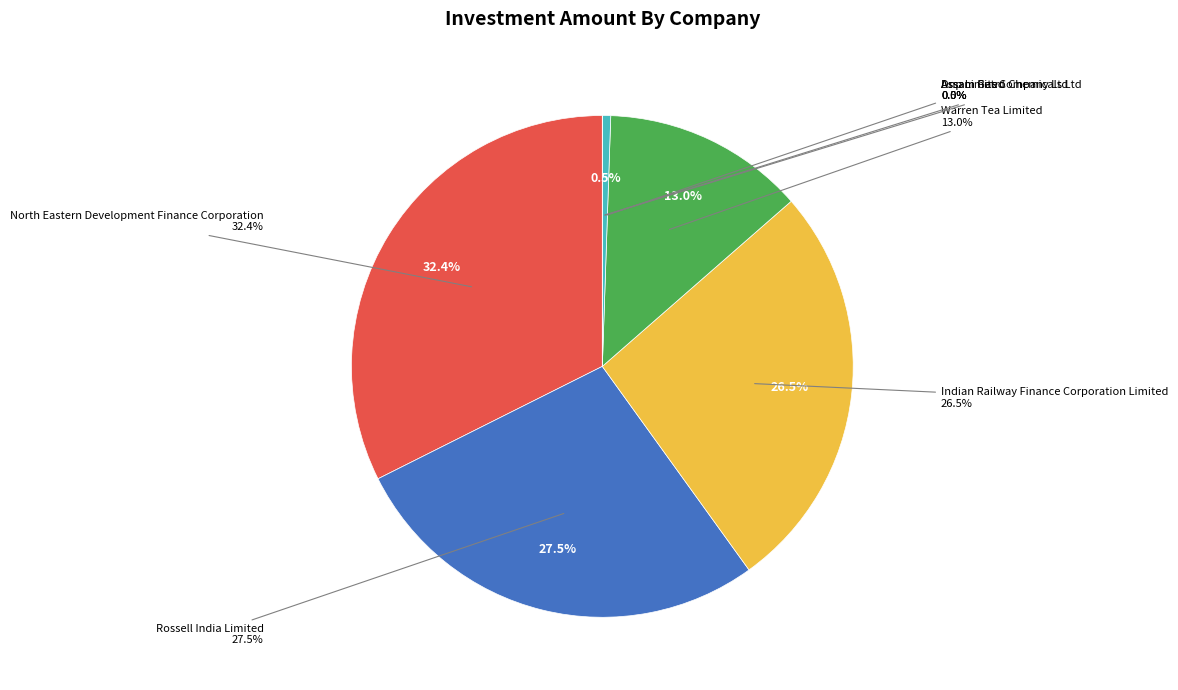

What is the smallest slice in the pie chart?

Assam Petro Chemicals Ltd